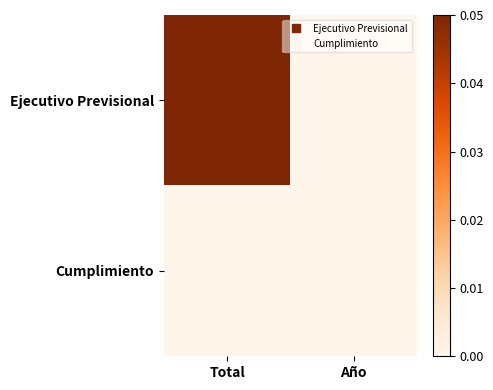

Reading left to right, transcribe all the data shown in this chart.

Ejecutivo Previsional: Total=0.1	Año=0.0
Cumplimiento: Total=0.0	Año=0.0